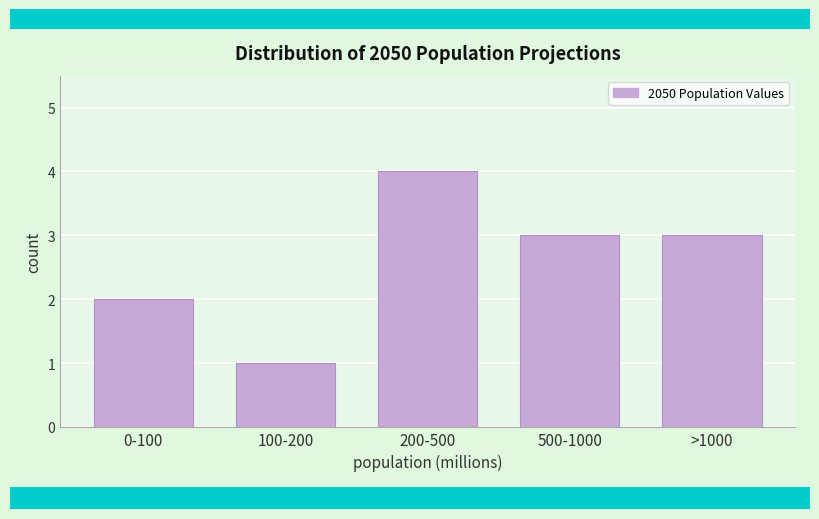

Reading right to left, extract all data points from this chart.

3	3	4	1	2